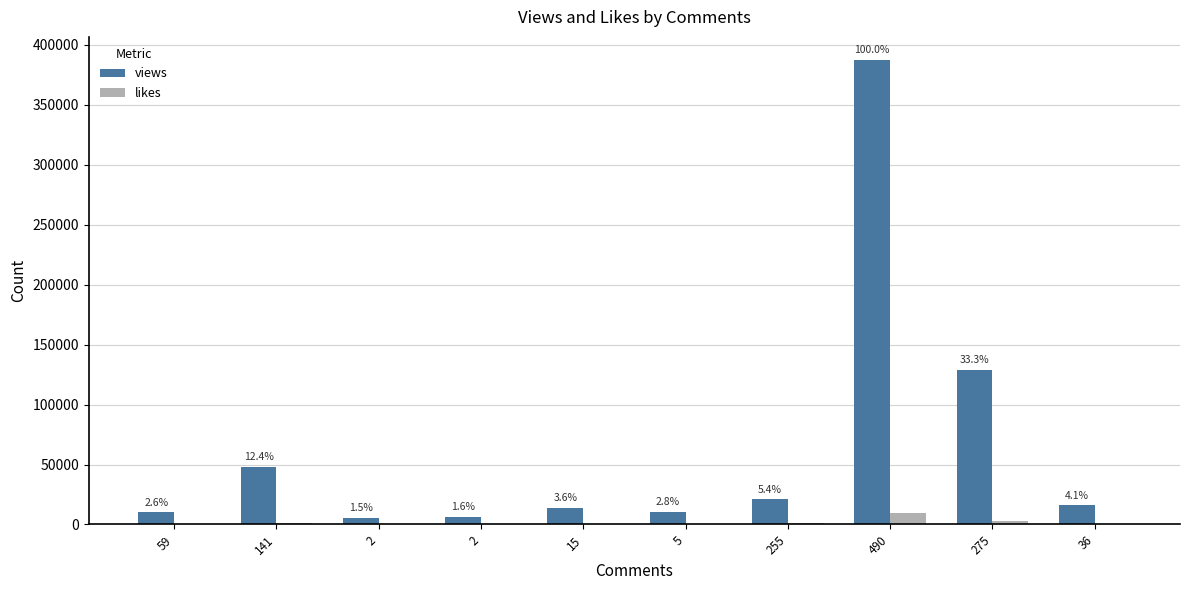

How many groups of bars are there?

10